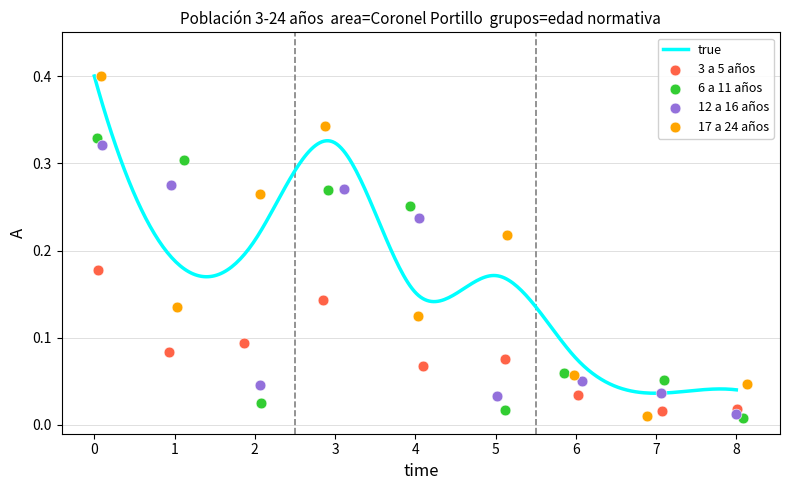

Which series has the widest spread of Y values?

17 A 24 AÑOS